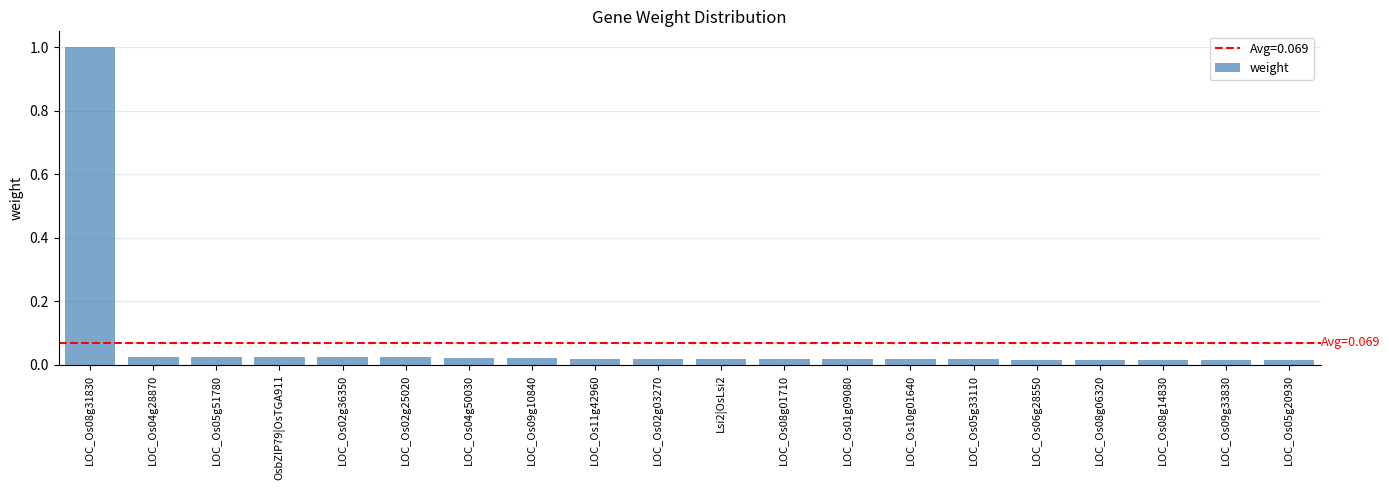

What is the sum of all values?

1.4